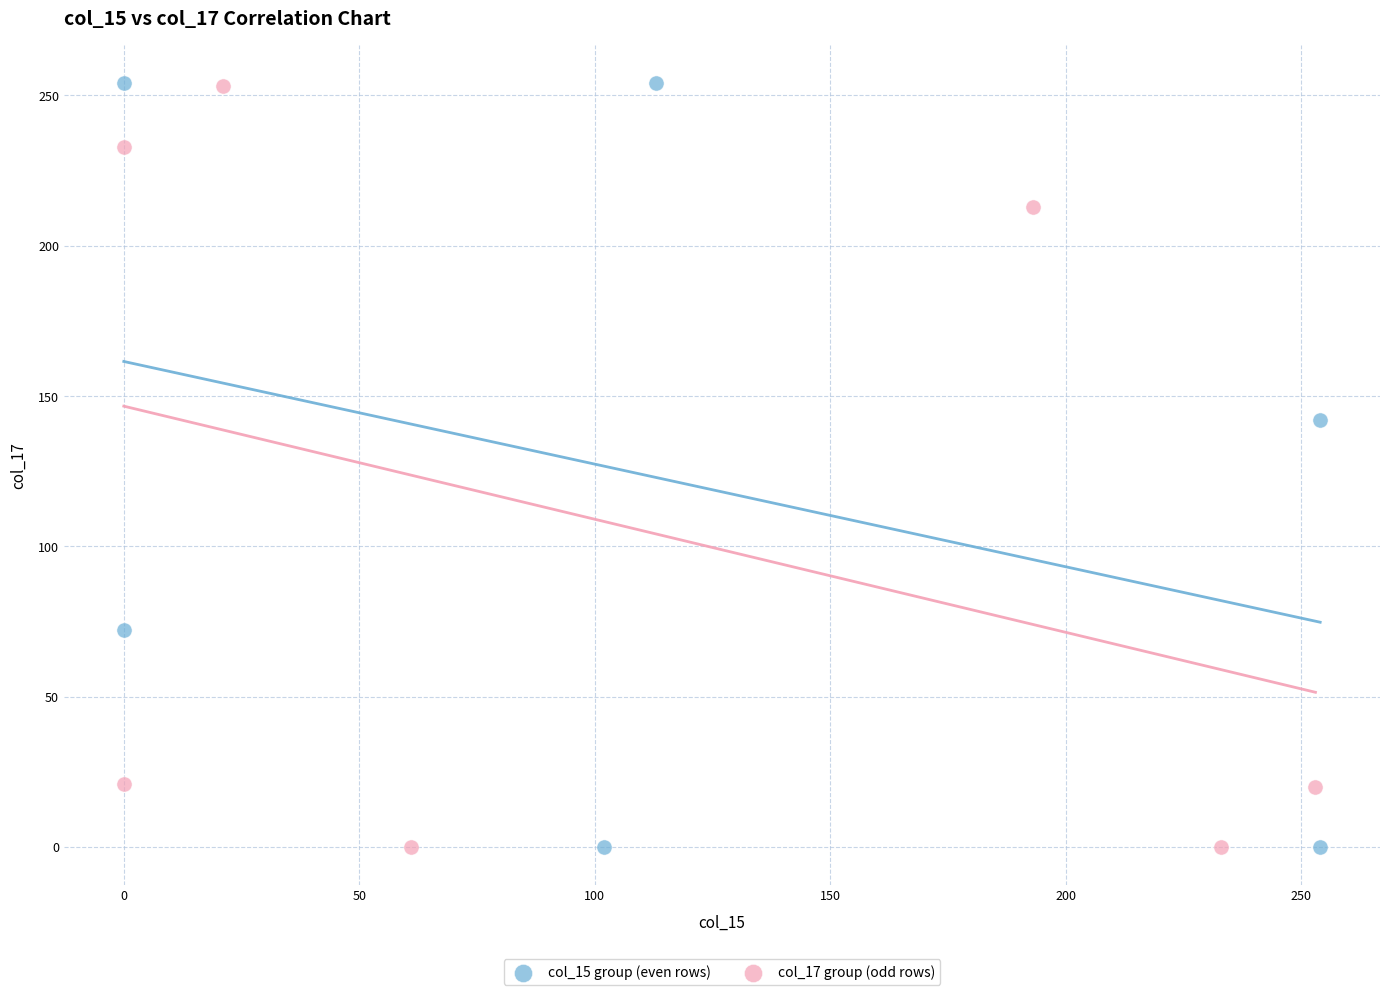

What are all the series names shown in the legend?

col_15 group (even rows), col_17 group (odd rows)